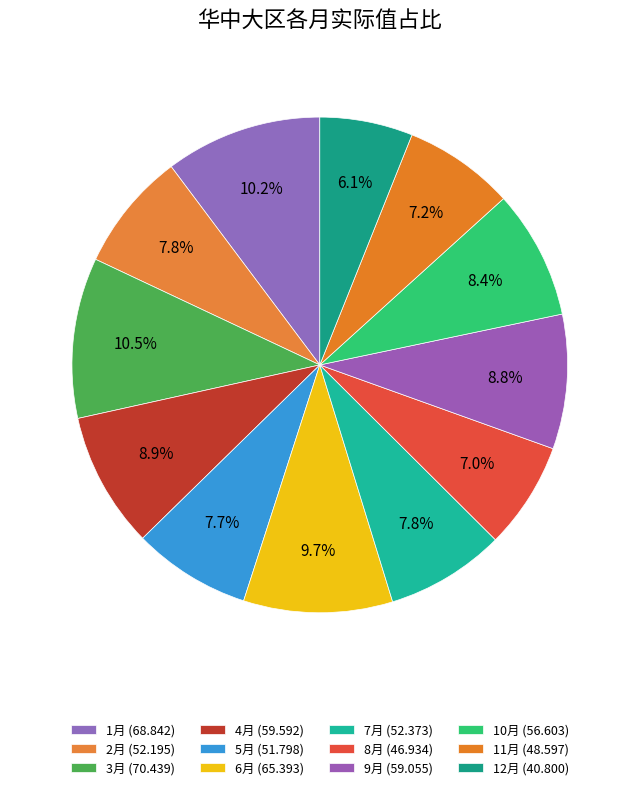

What is the change in value from 1月 to 10月?

-12.2